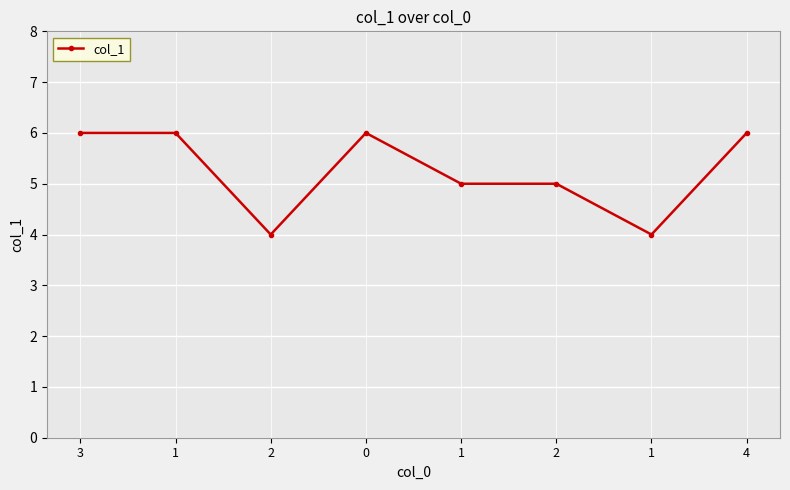

How many lines are shown in the chart?

1